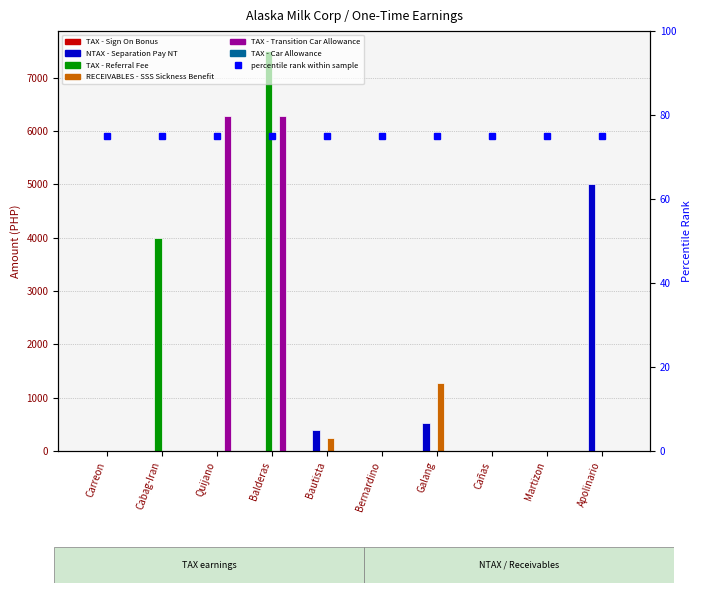

Reading left to right, what are all the values shown in this chart?

NTAX - Separation Pay NT: Carreon=0.0	Cabag-Iran=0.0	Quijano=0.0	Balderas=0.0	Bautista=387.1	Bernardino=0.0	Galang=533.3	Cañas=0.0	Martizon=0.0	Apolinario=5006.4
TAX - Referral Fee: Carreon=0.0	Cabag-Iran=4000.0	Quijano=0.0	Balderas=7500.0	Bautista=0.0	Bernardino=0.0	Galang=0.0	Cañas=0.0	Martizon=0.0	Apolinario=0.0
RECEIVABLES - SSS Sickness Benefit: Carreon=0.0	Cabag-Iran=0.0	Quijano=0.0	Balderas=0.0	Bautista=241.9	Bernardino=0.0	Galang=1266.7	Cañas=0.0	Martizon=0.0	Apolinario=0.0
TAX - Transition Car Allowance: Carreon=0.0	Cabag-Iran=0.0	Quijano=6290.3	Balderas=6290.3	Bautista=0.0	Bernardino=0.0	Galang=0.0	Cañas=0.0	Martizon=0.0	Apolinario=0.0